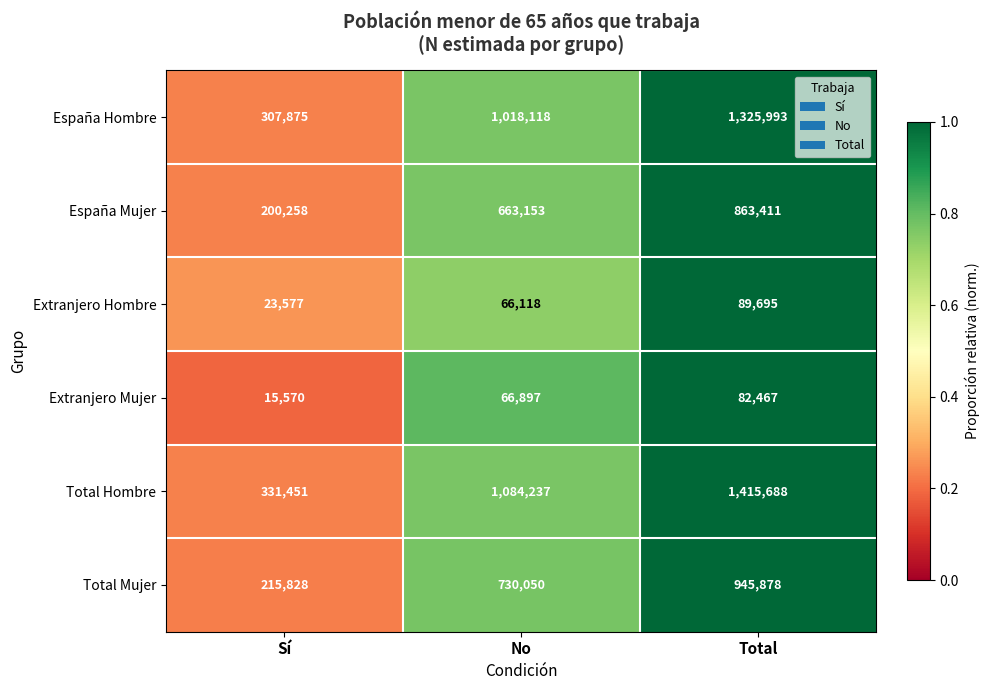

At which label does España Hombre reach its minimum?

Sí